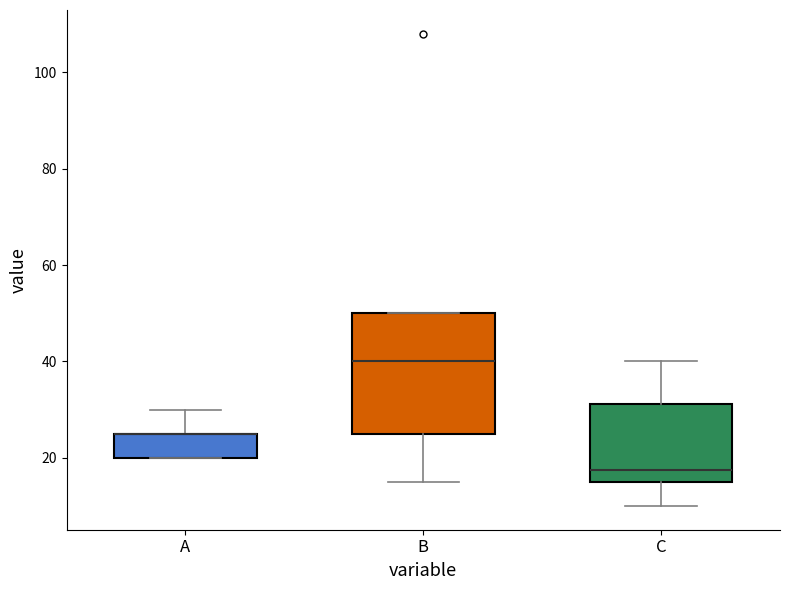

Comparing the boxes themselves (not the whiskers), which one is the tallest?

B